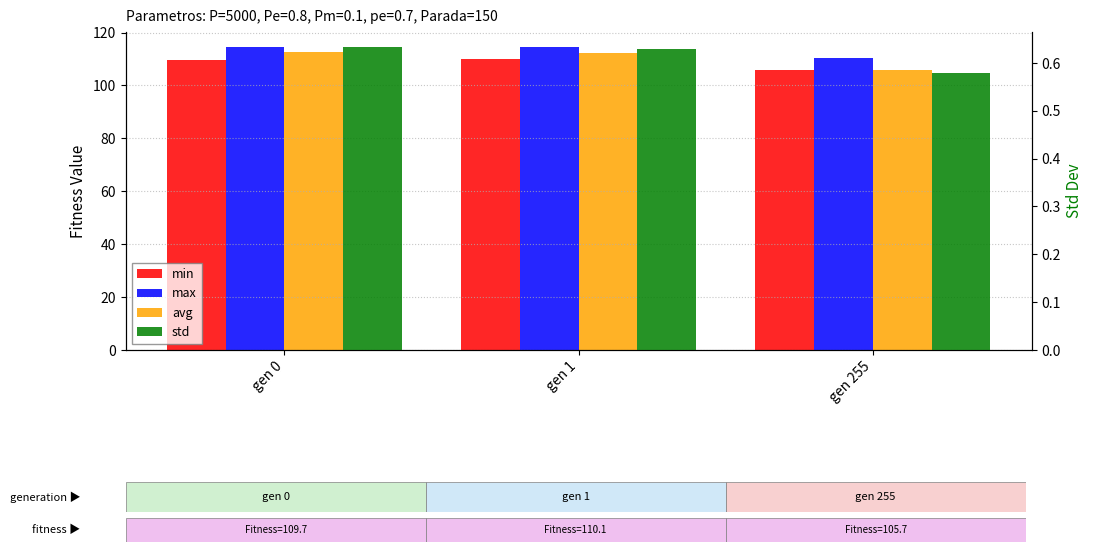

Which category has the highest value across all series?

gen 0